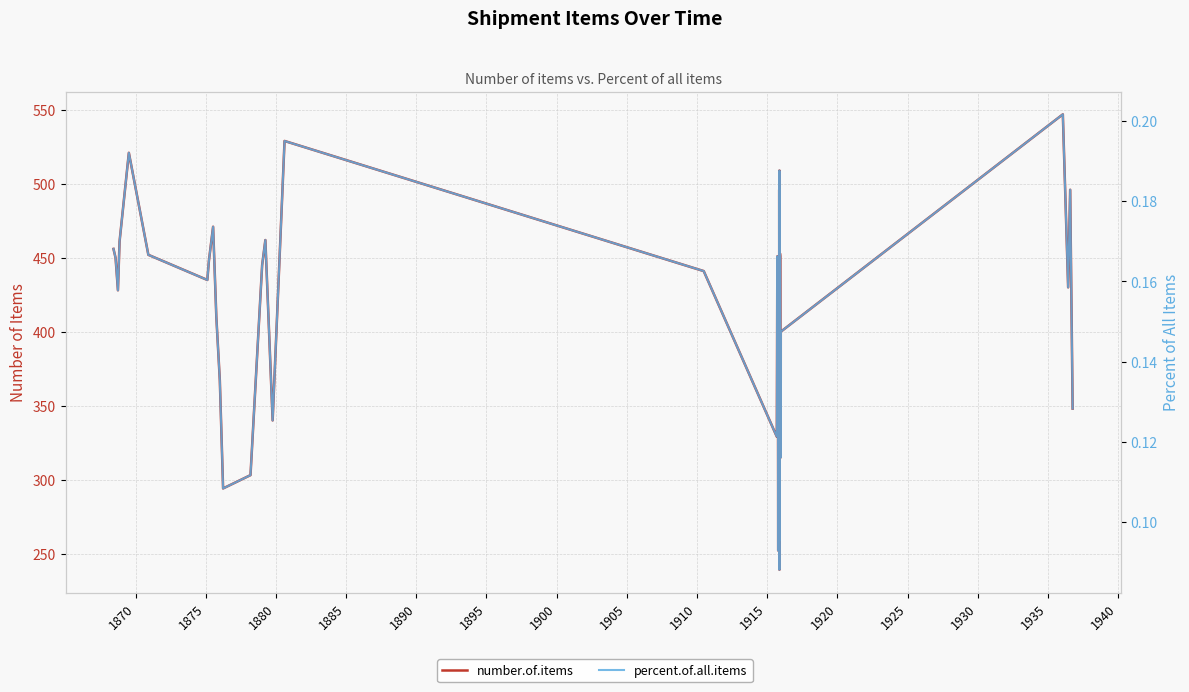

What is the value of the percent.of.all.items point at the 24th from the left?

0.1